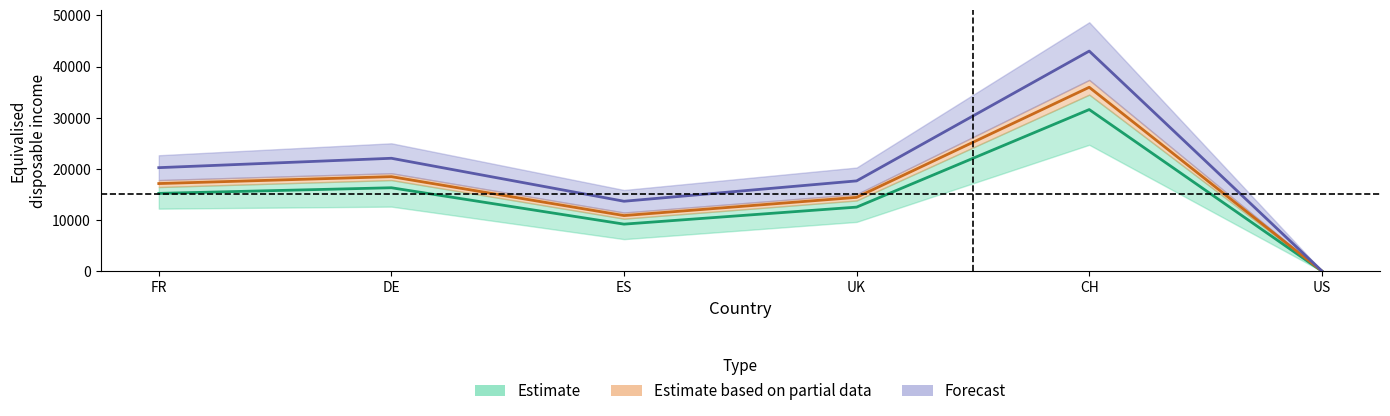

What is the value of the Q1 point at the 6th from the left?

66.0